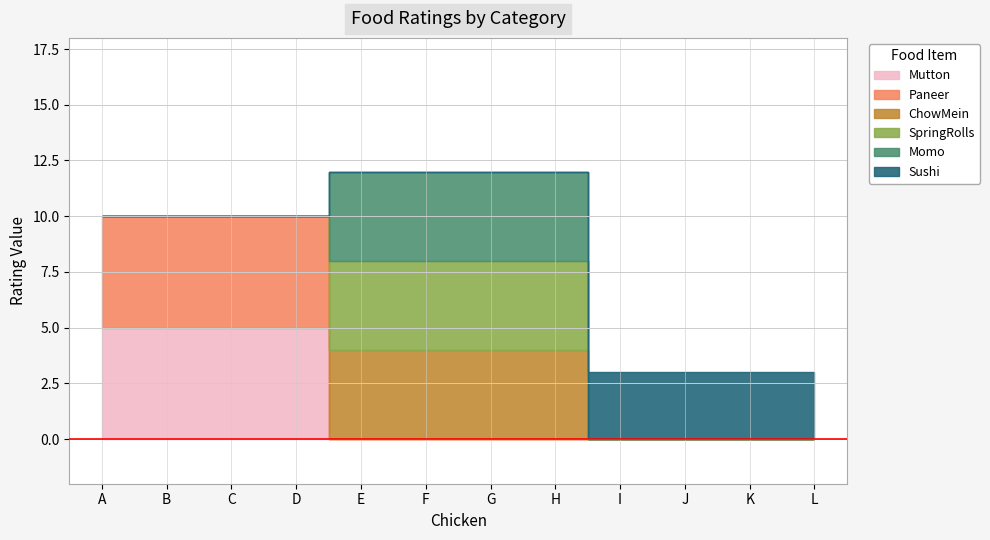

How many intersections are there between Momo and Mutton?

1